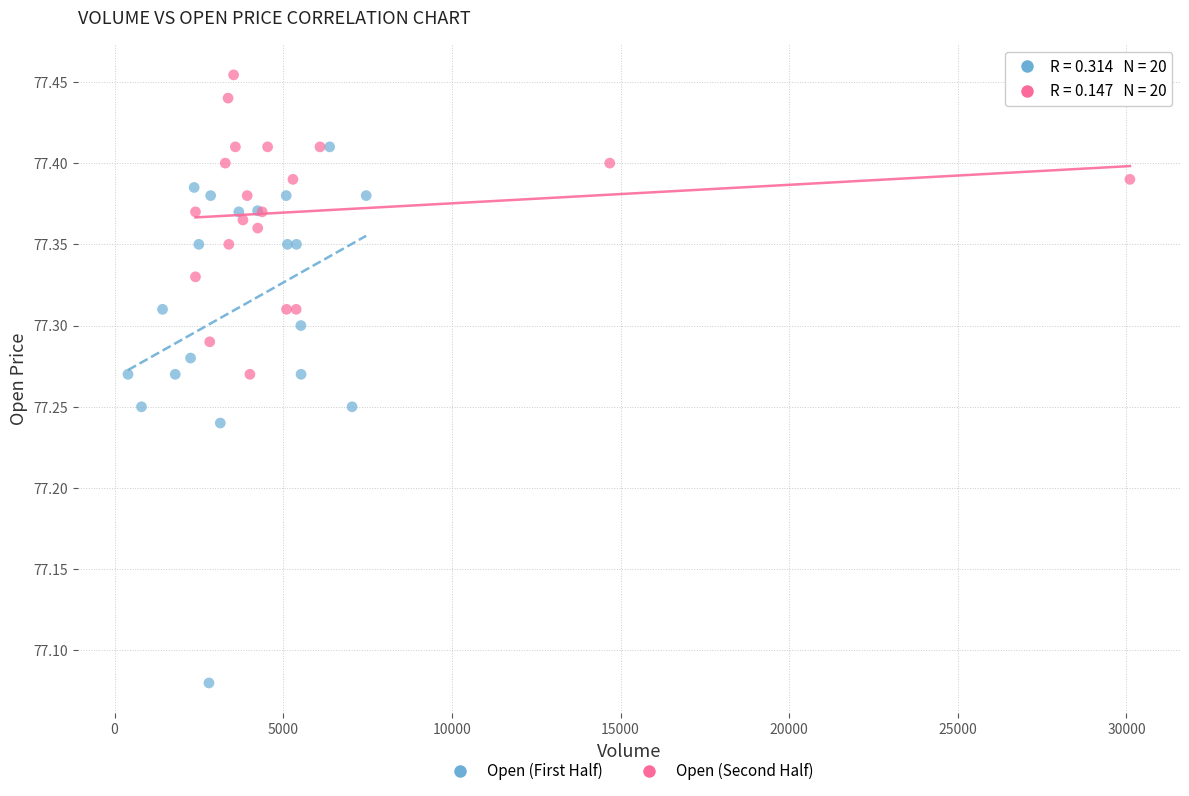

Which series reaches the maximum Y coordinate?

Open (Second Half)